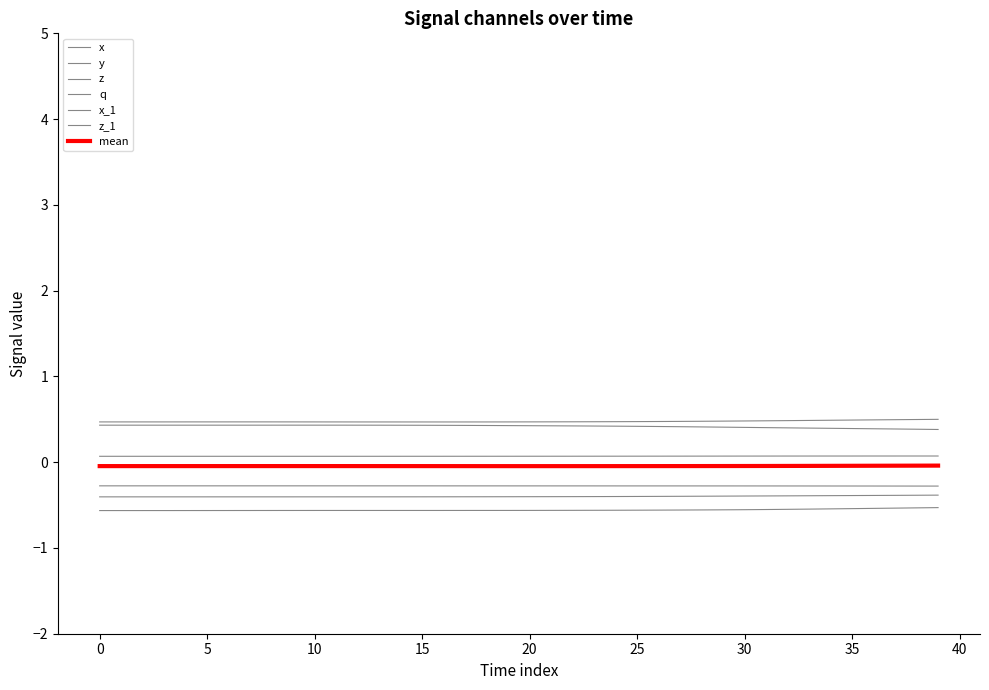

How many lines are shown in the chart?

7